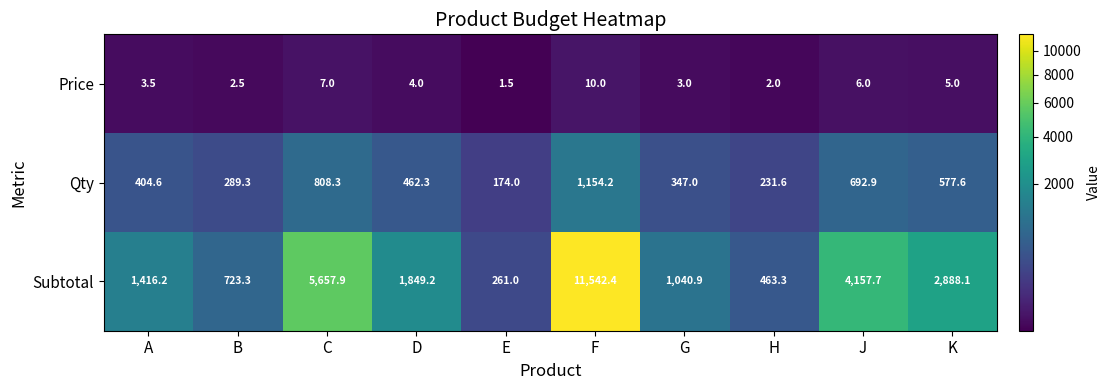

True or false: Price has a value of 5.0 at K.

True